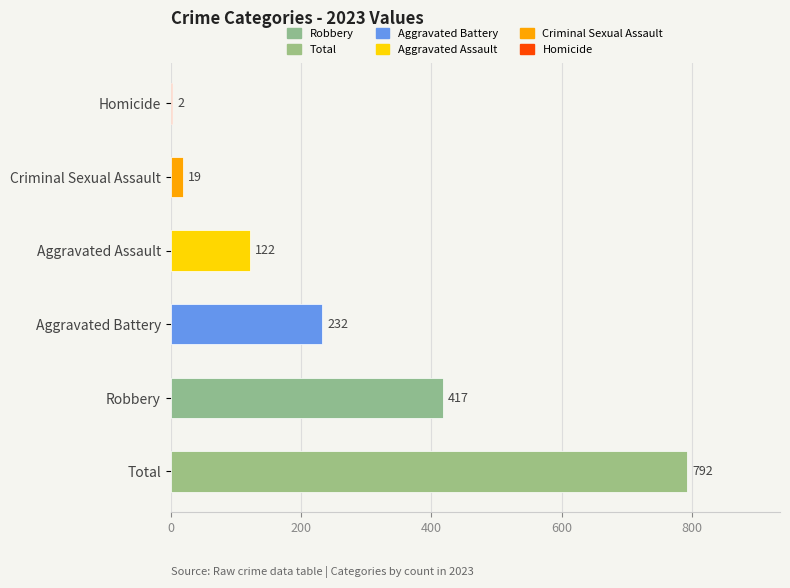

Reading bottom to top, extract all data points from this chart.

Total=792	Robbery=417	Aggravated Battery=232	Aggravated Assault=122	Criminal Sexual Assault=19	Homicide=2